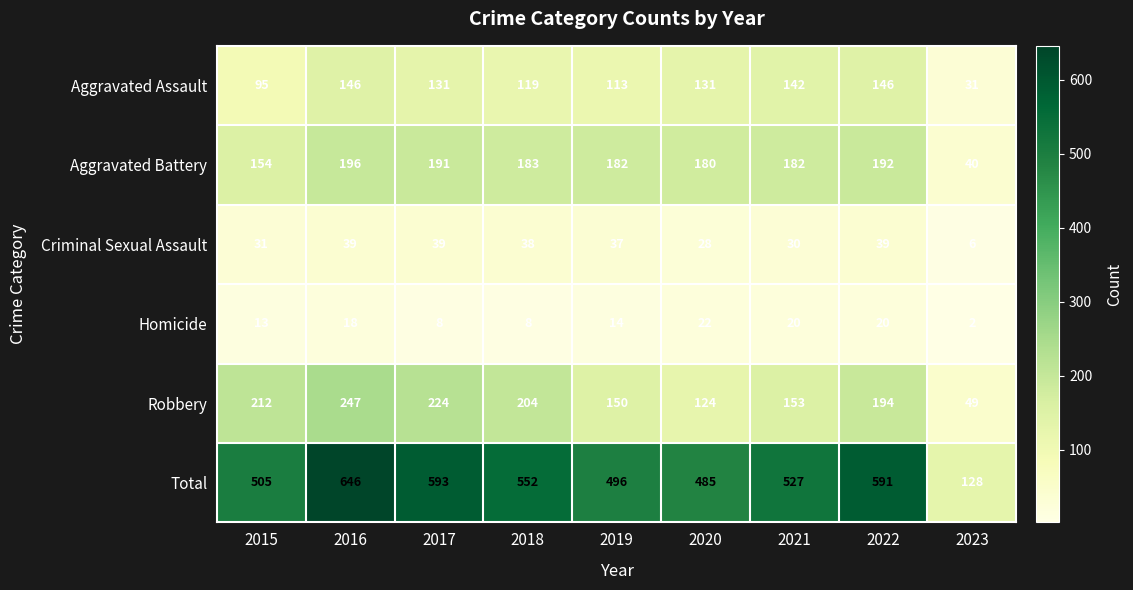

The Criminal Sexual Assault series shows 28 at 2020. True or false?

True